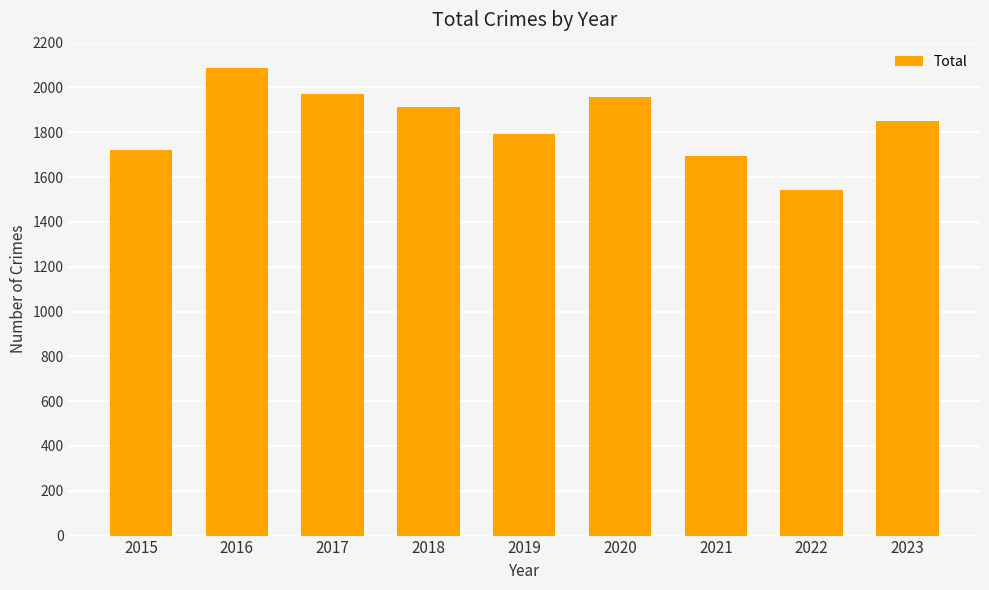

What is the difference between the maximum and minimum values?

544